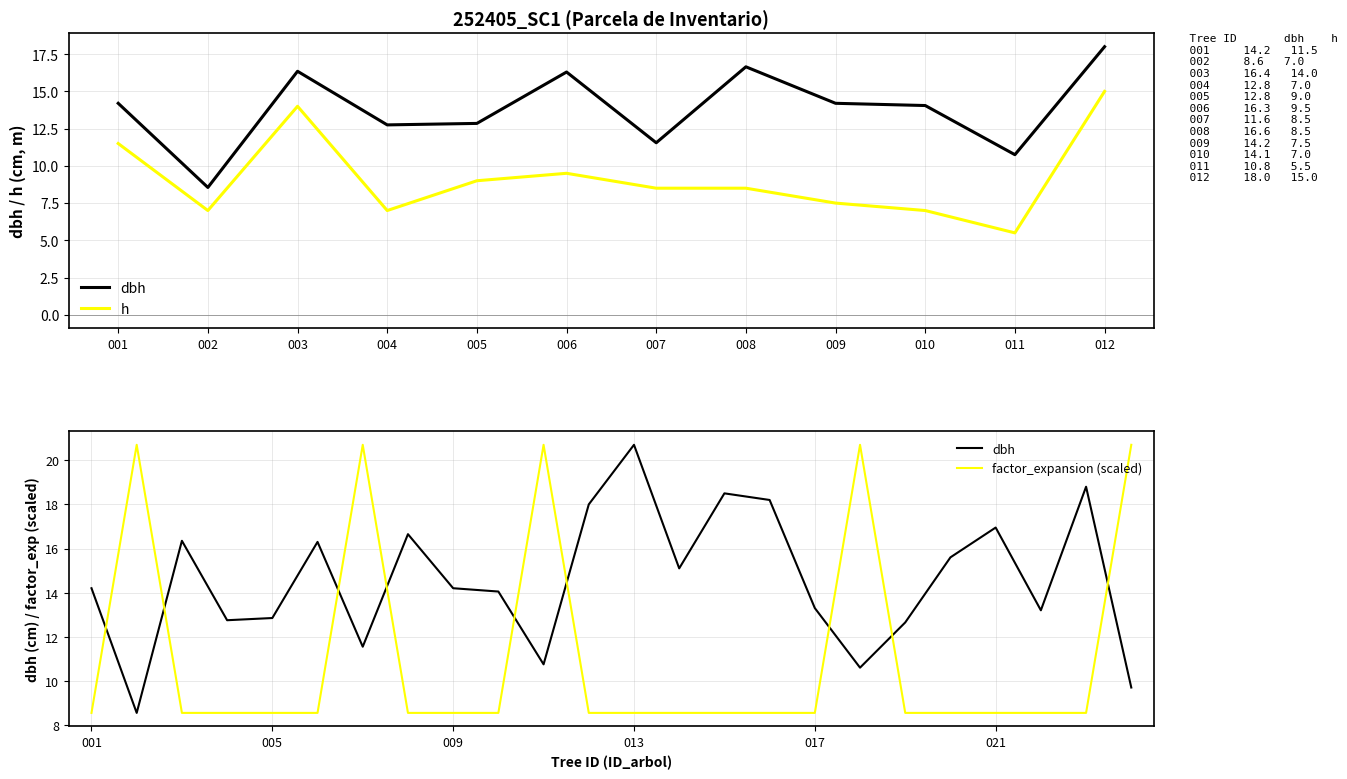

What is the ratio of the value at 252405015 to the value at 252405021?

1.1